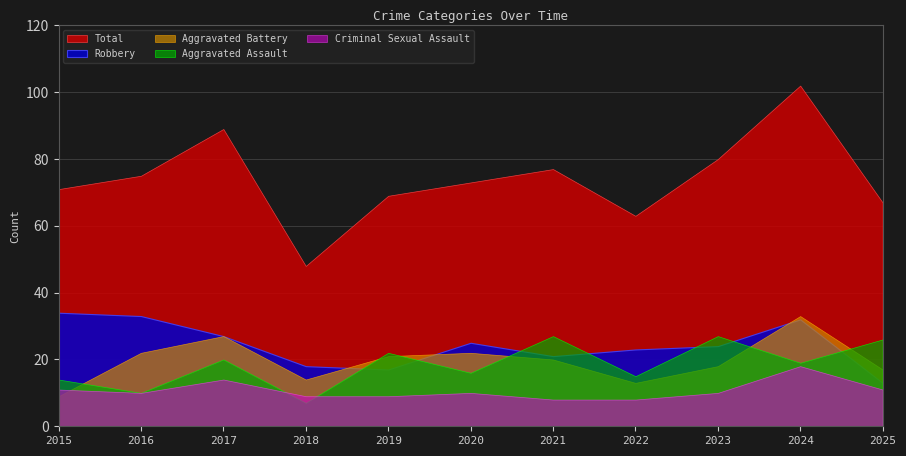

What is the difference between the Aggravated Battery values at 2021 and 2016?

2